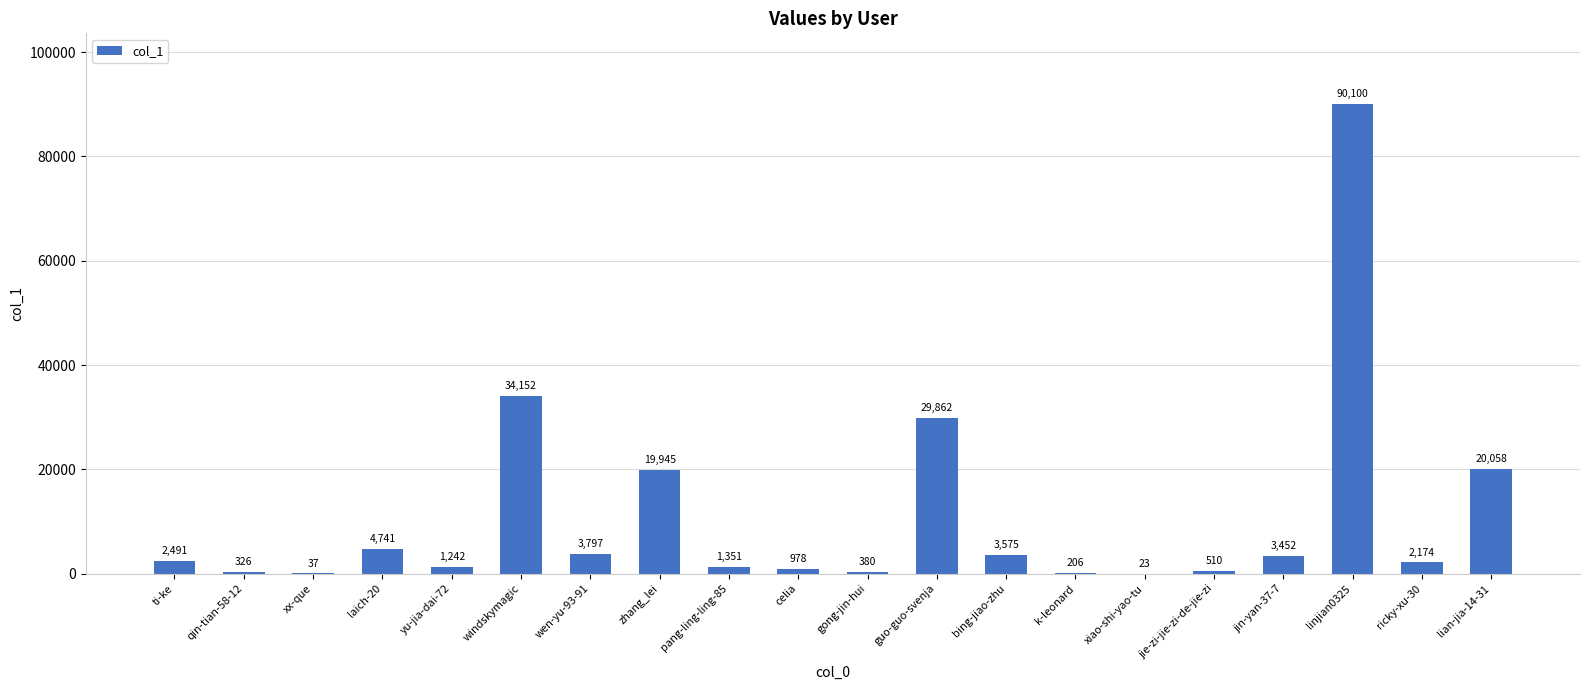

Are the bars horizontal?

No